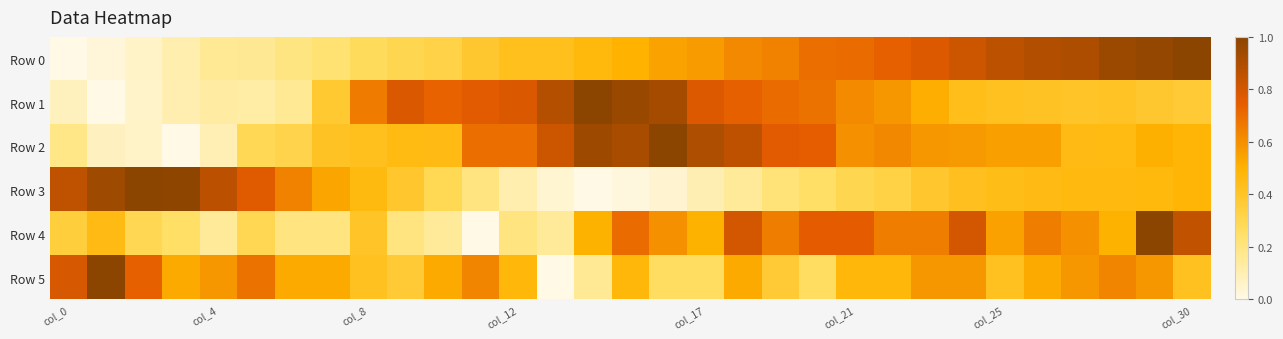

Which label corresponds to the smallest value in the chart?

col_0